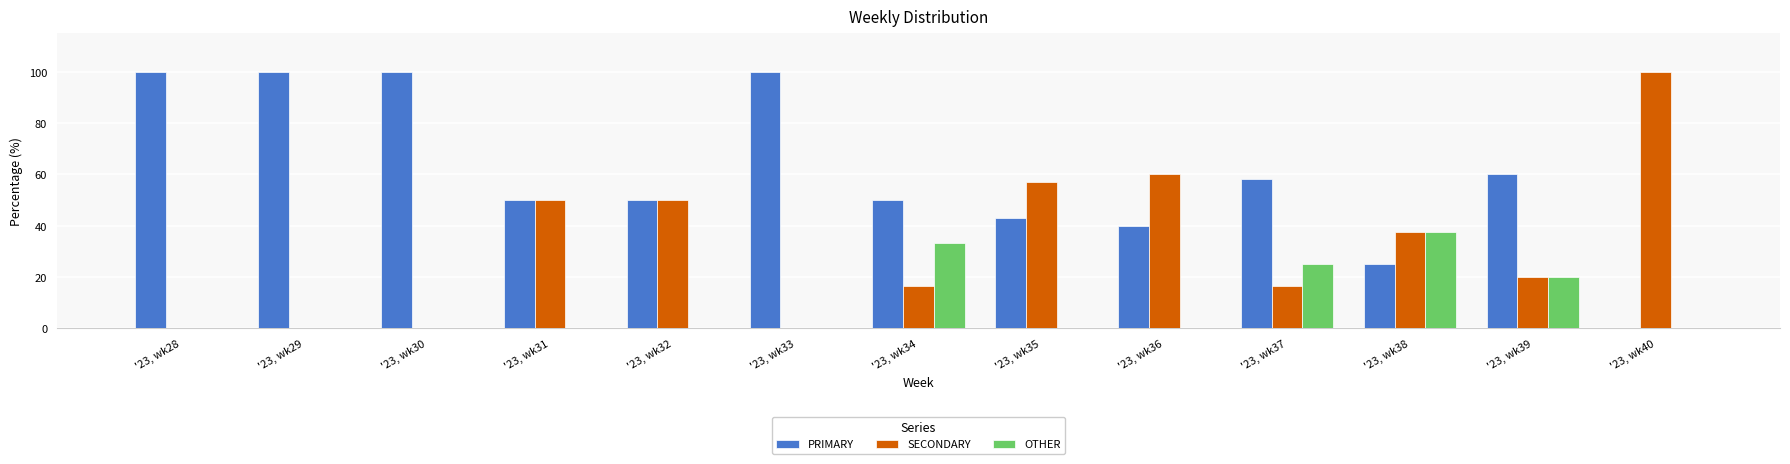

Which category has the highest value in the OTHER series?

'23, wk38